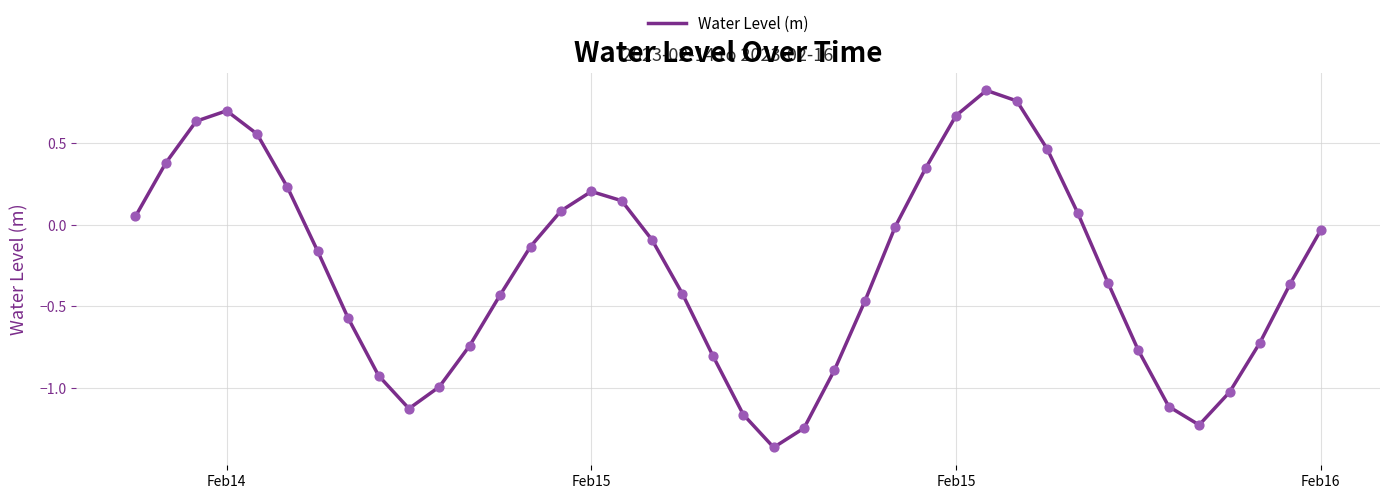

What is the difference between the maximum and minimum values?

2.2